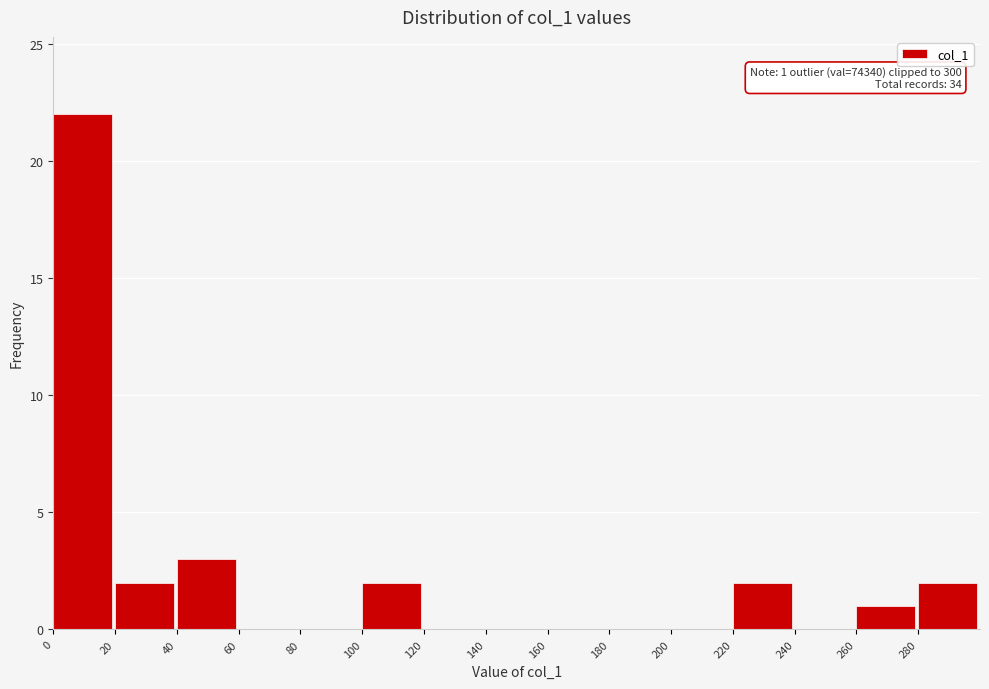

Which range on the x-axis has the tallest bar?

0 to 20